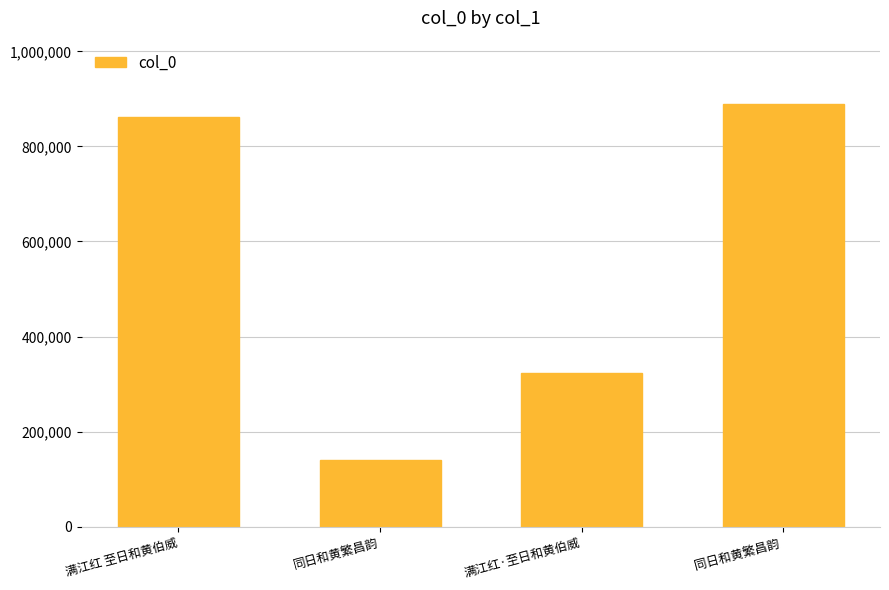

Does the chart contain any negative values?

No